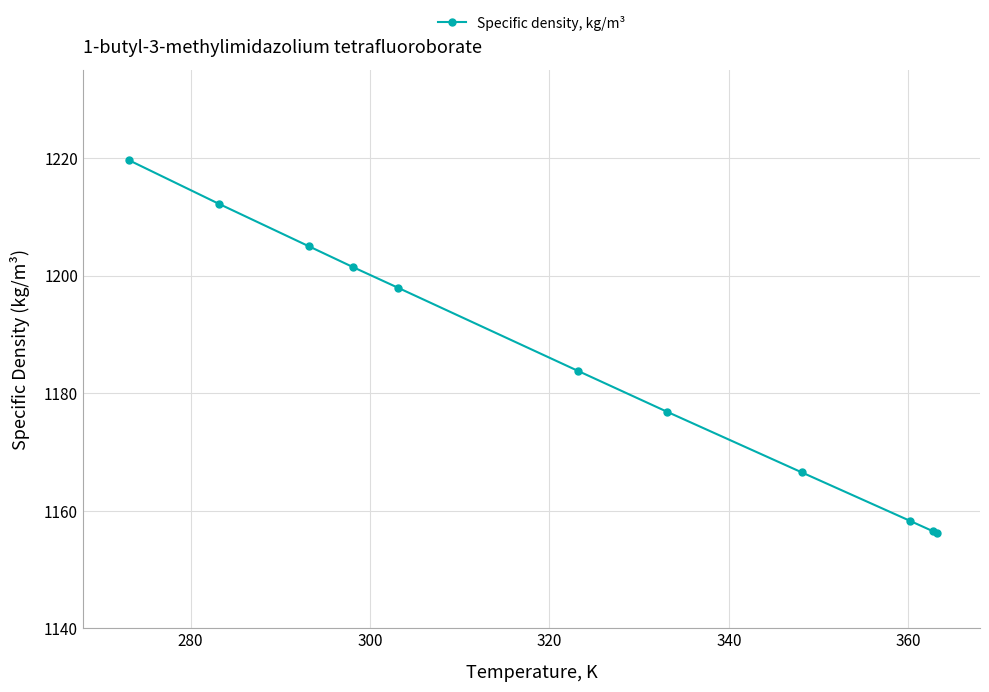

True or false: the data has more than 1 interior local peaks.

False